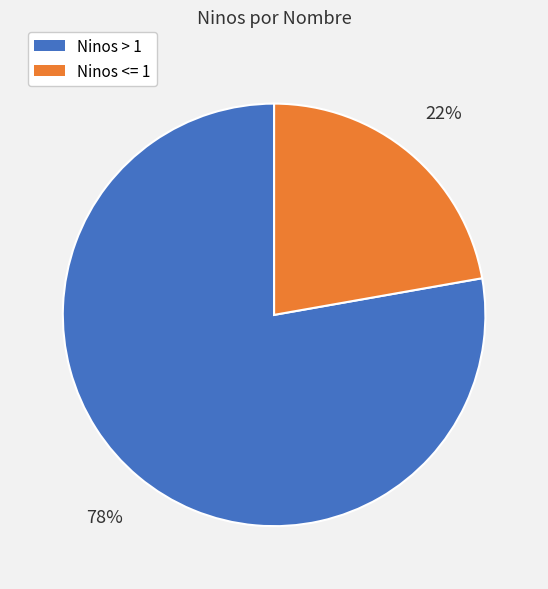

To the nearest percent, what is the average slice percentage?

50%